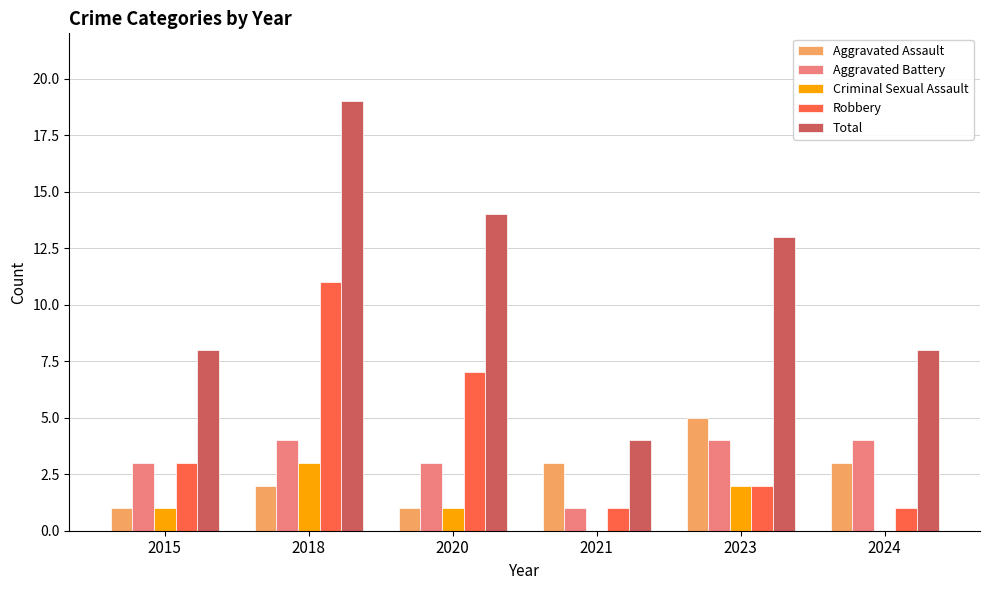

What is the sum of the Total values at 2021 and 2024?

12